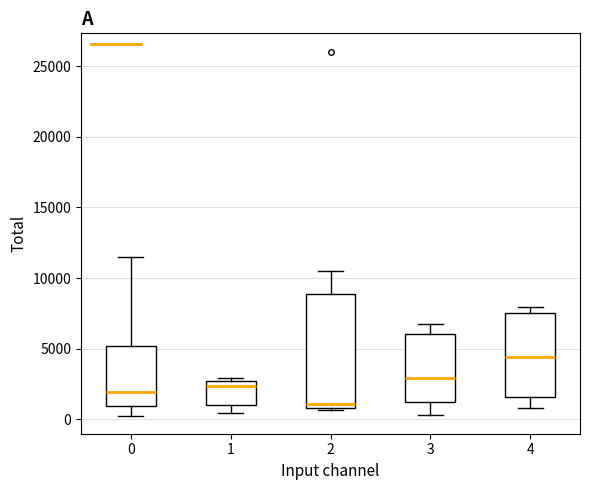

Reading left to right, read every box against the y-axis: the position of its median line, the range the box covers, and the ends of its whiskers. The values are not printed on the chart, so give them approximately, as read against the axis.

0: median 2000, box 1000 to 5000, whiskers 500 to 11500
1: median 2500 (just below the box's upper edge), box 1000 to 2500, whiskers 500 to 3000
2: median 1000 (just above the box's lower edge), box 1000 to 9000, whiskers 500 to 10500
3: median 3000, box 1000 to 6000, whiskers 500 to 7000
4: median 4500, box 1500 to 7500, whiskers 1000 to 8000